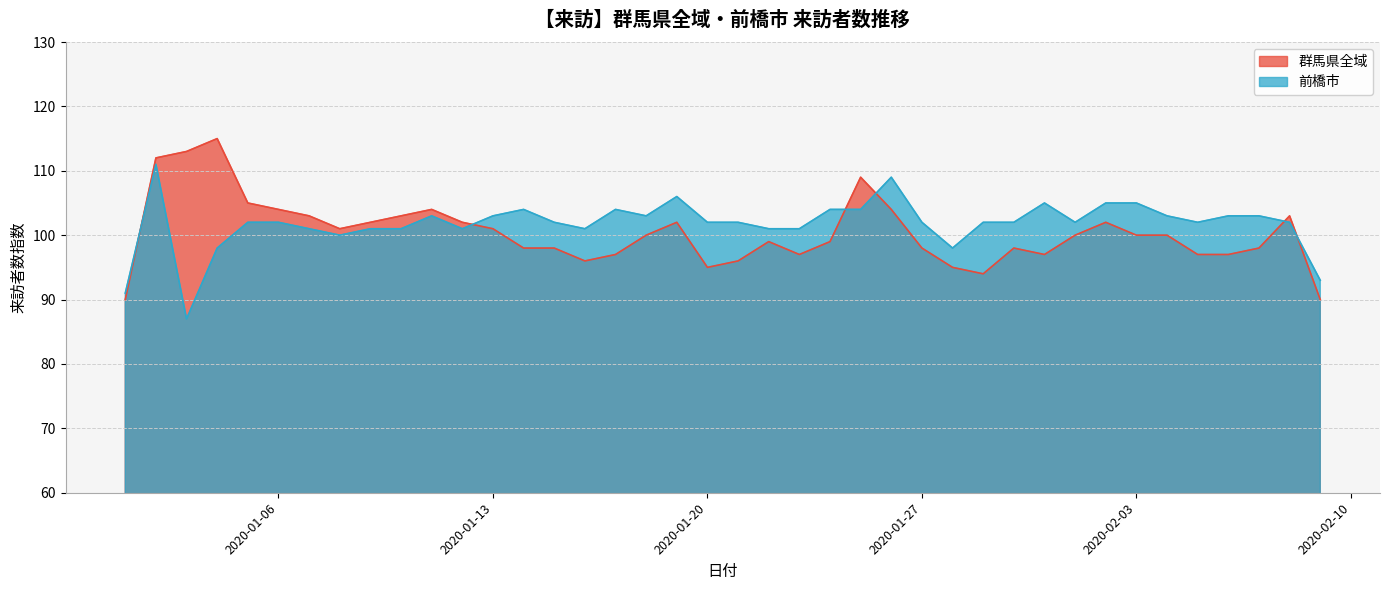

True or false: 前橋市 and 群馬県全域 cross at least once.

True